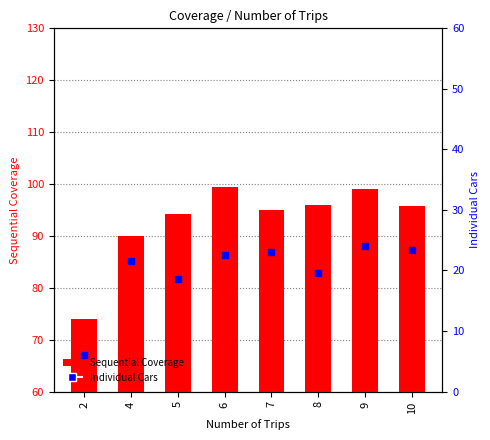

Which series has the widest spread of Y values?

Sequential Coverage